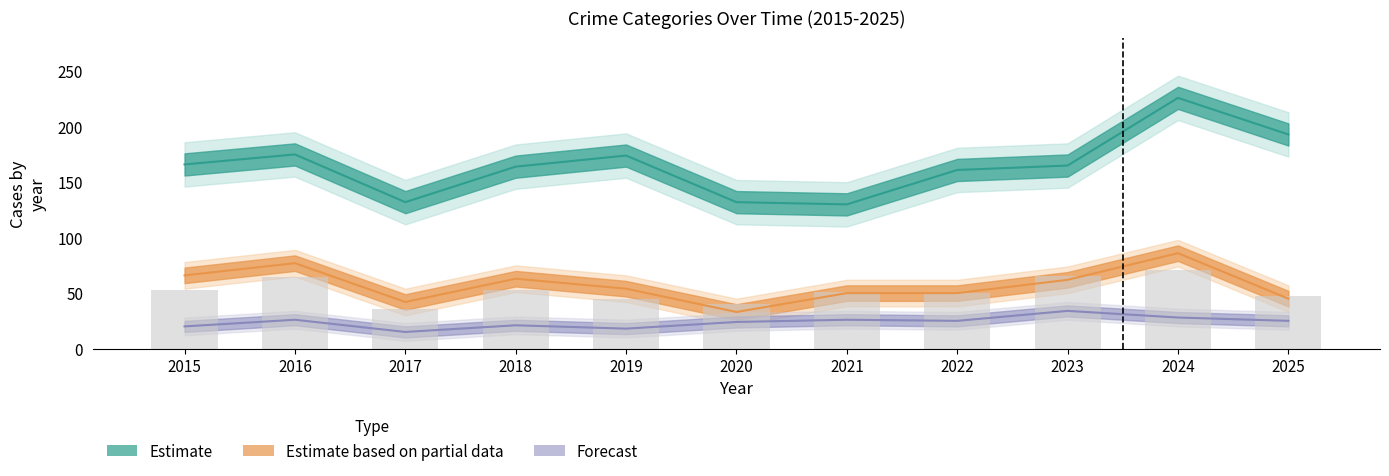

At which category is the sum across all series the highest?

2024